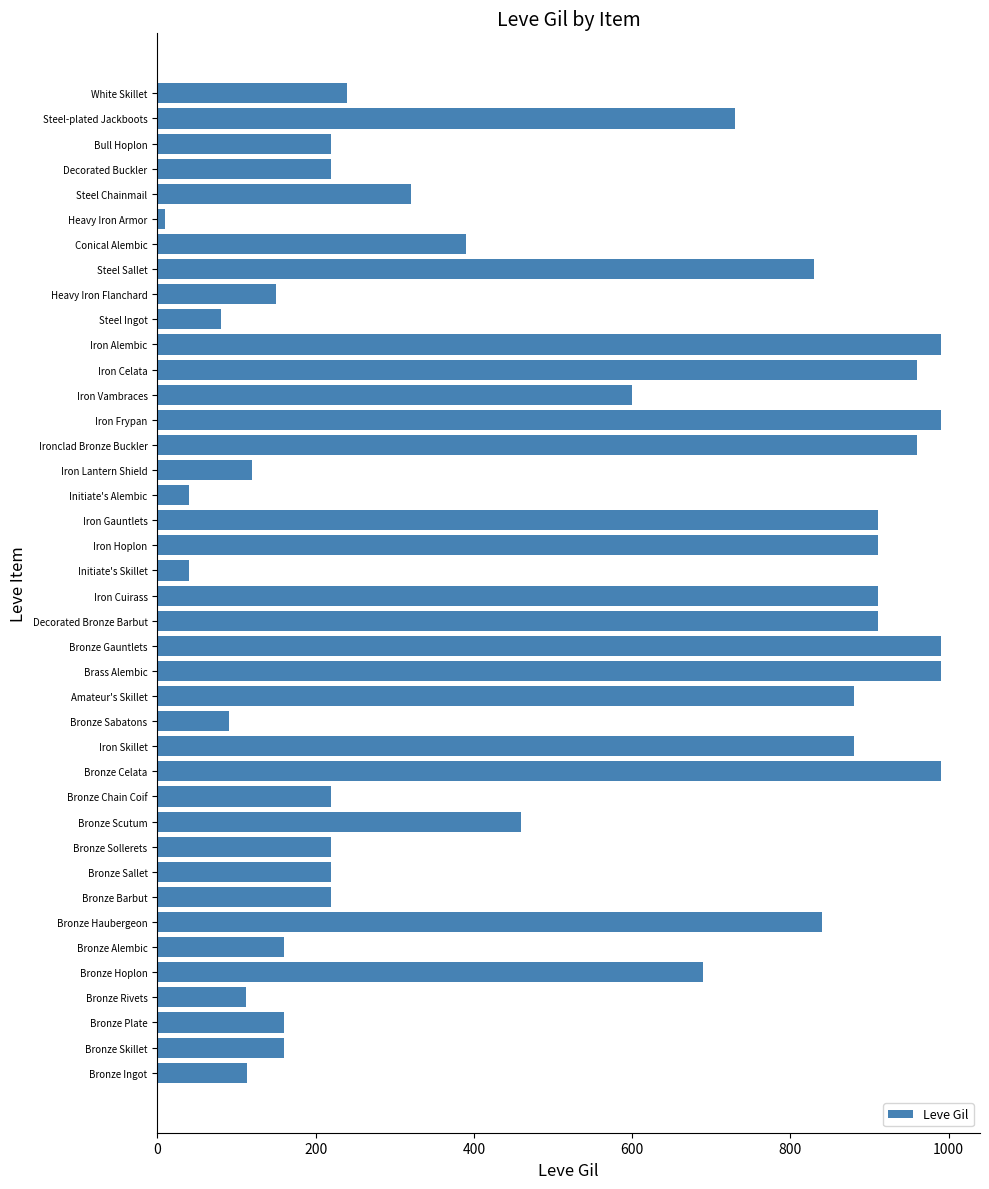

Where is the data nearest to the value 500?

Bronze Scutum